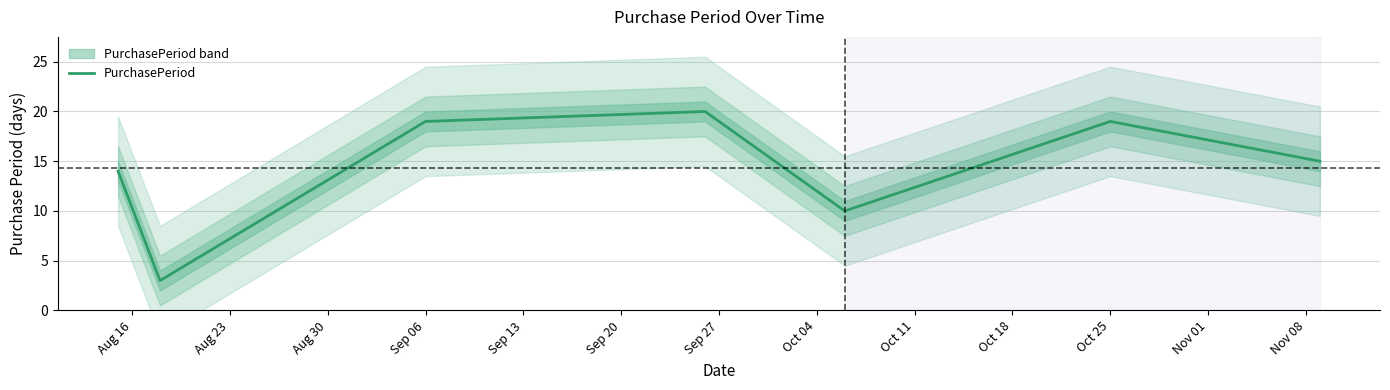

What position from the left is Oct 25?

6